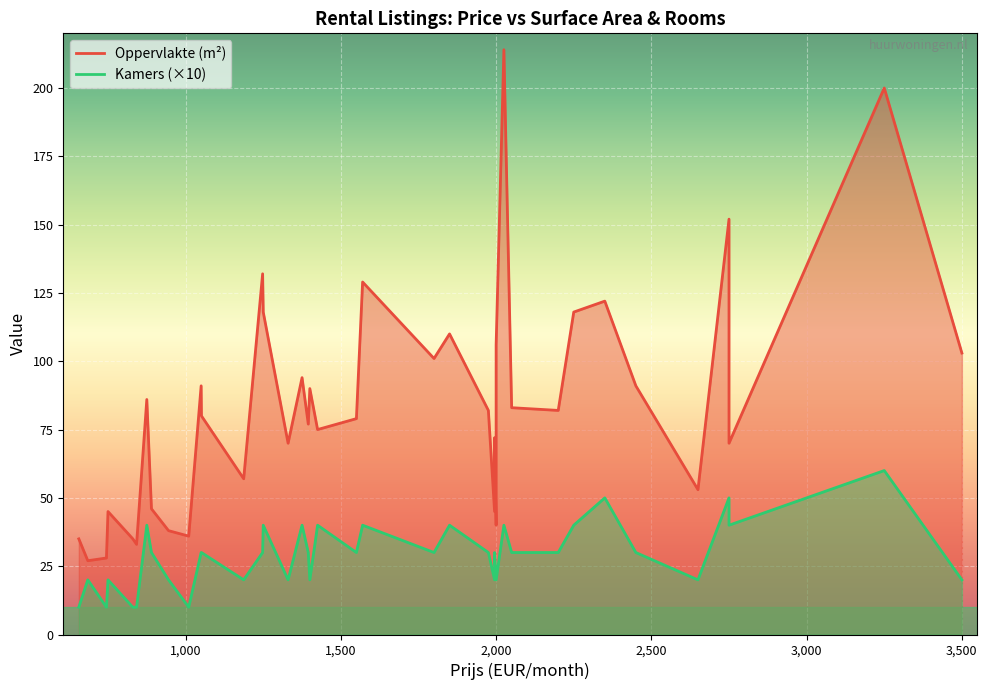

Where is Oppervlakte nearest to the value 120?

2250